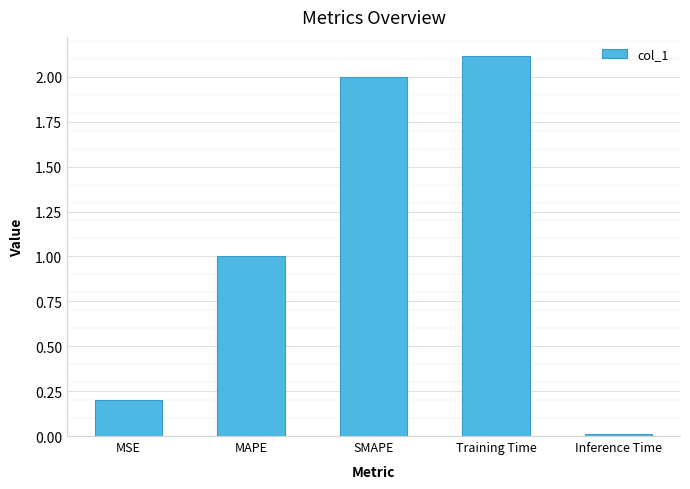

What is the difference between the maximum and minimum values?

2.1